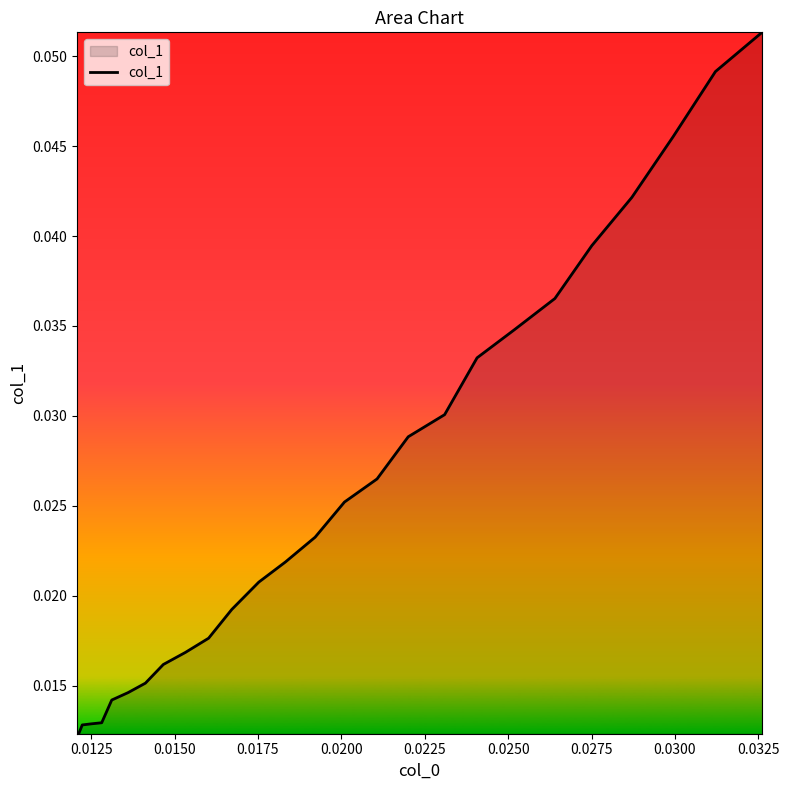

How many lines are shown in the chart?

1